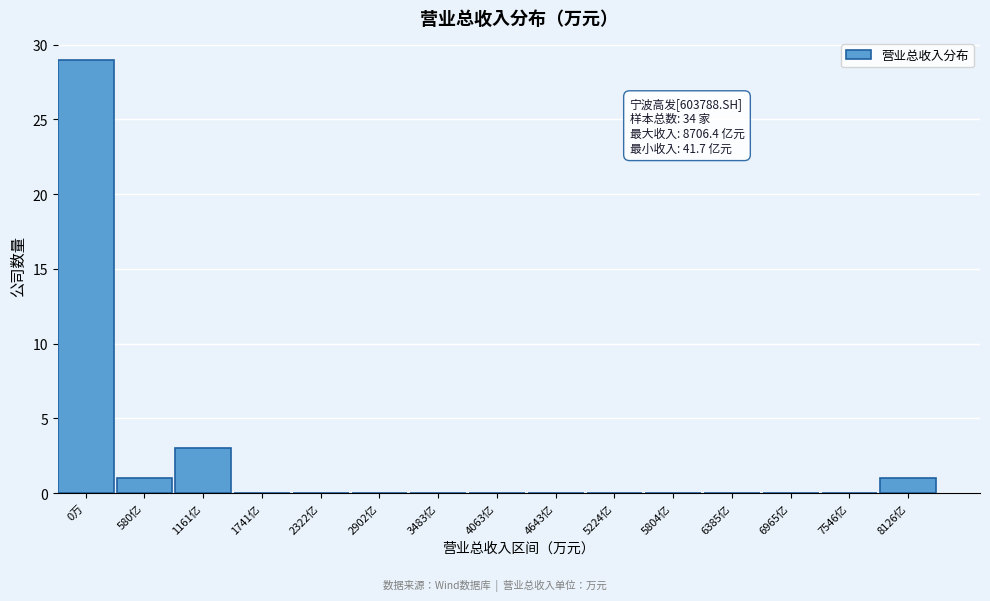

Reading left to right, what are all the values shown in this chart?

0万=29	580亿=1	1161亿=3	1741亿=0	2322亿=0	2902亿=0	3483亿=0	4063亿=0	4643亿=0	5224亿=0	5804亿=0	6385亿=0	6965亿=0	7546亿=0	8126亿=1